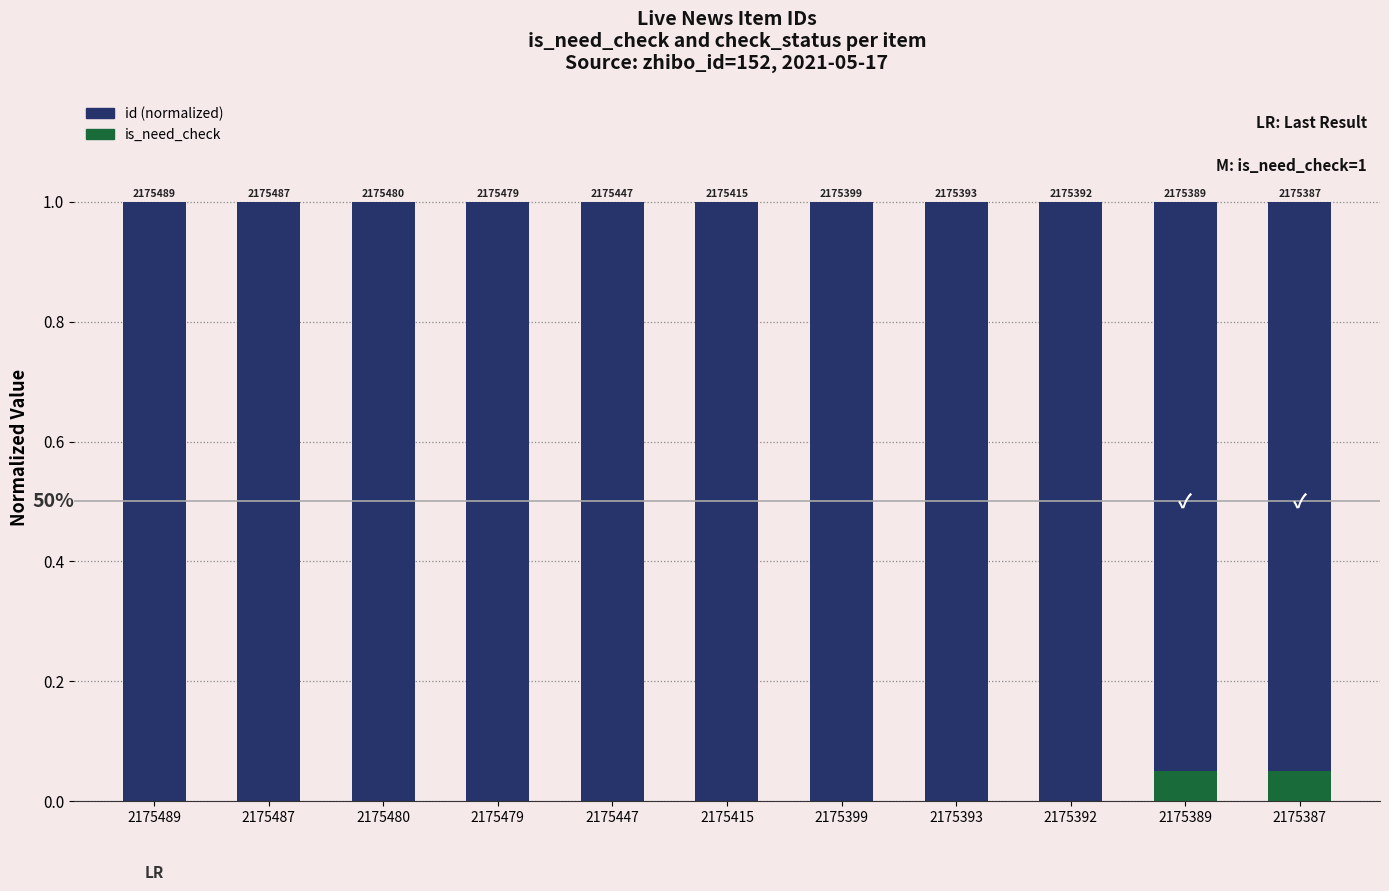

Reading right to left, transcribe all the data shown in this chart.

id (normalized): 1.0	1.0	1.0	1.0	1.0	1.0	1.0	1.0	1.0	1.0	1.0
is_need_check: 0.1	0.1	0.0	0.0	0.0	0.0	0.0	0.0	0.0	0.0	0.0